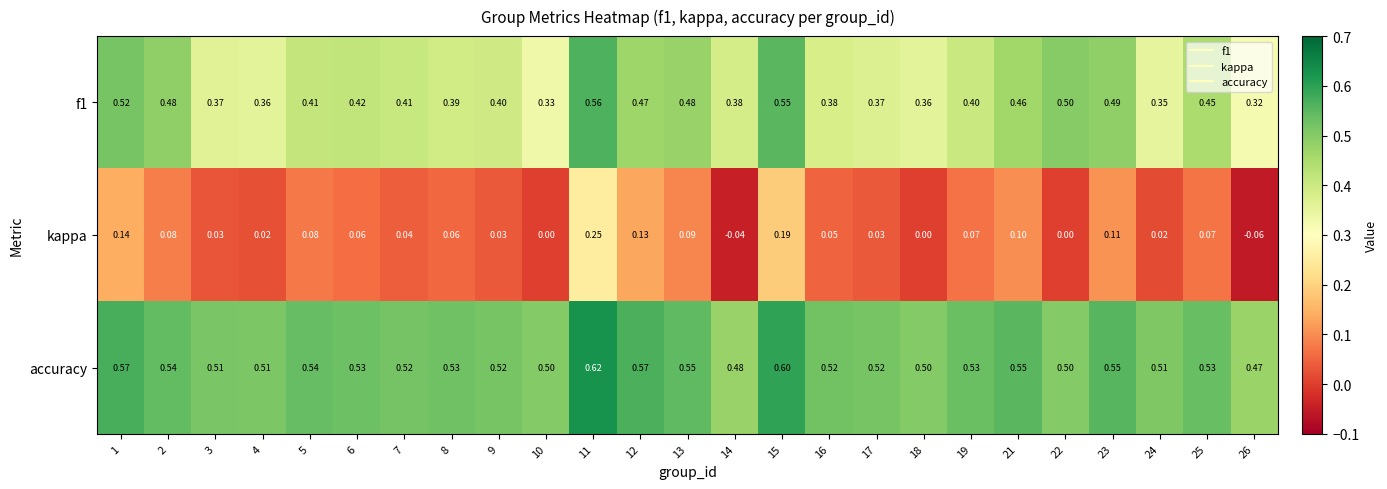

Which series has the widest spread of values?

kappa